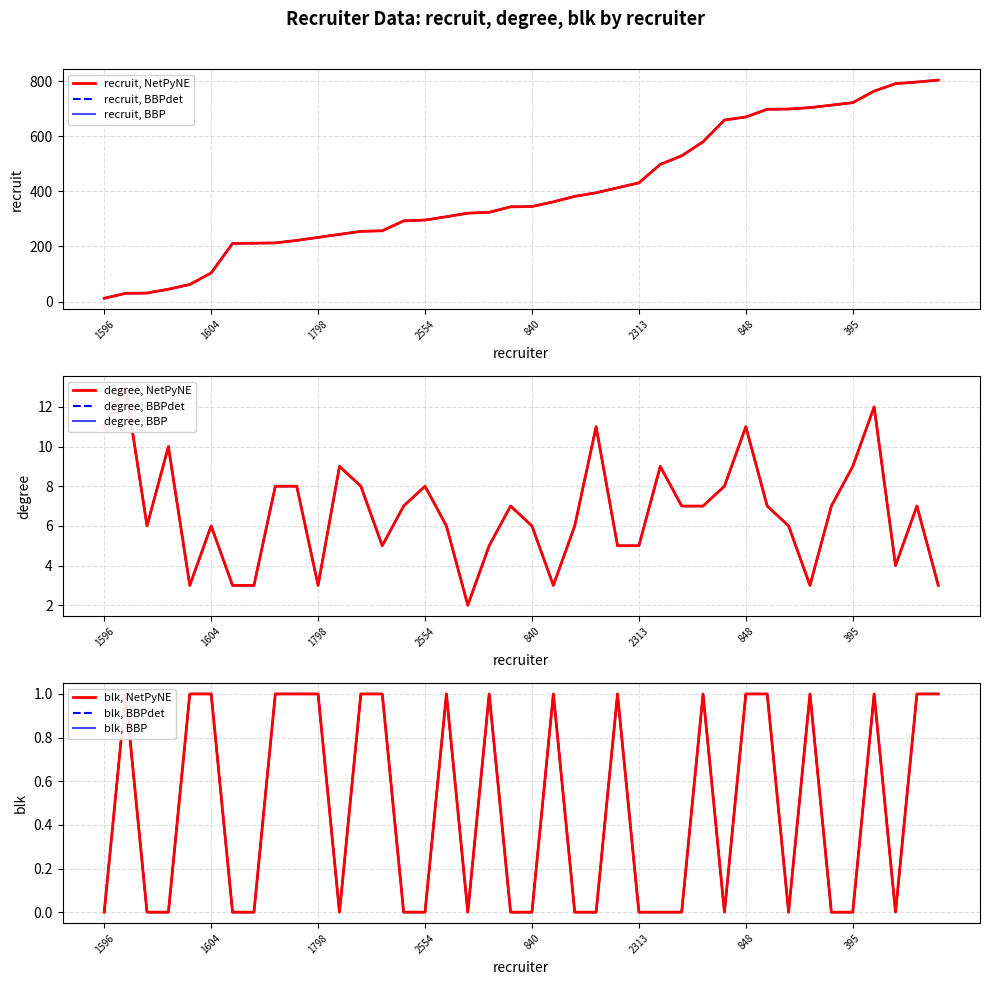

At which category does degree reach its first local peak?

855